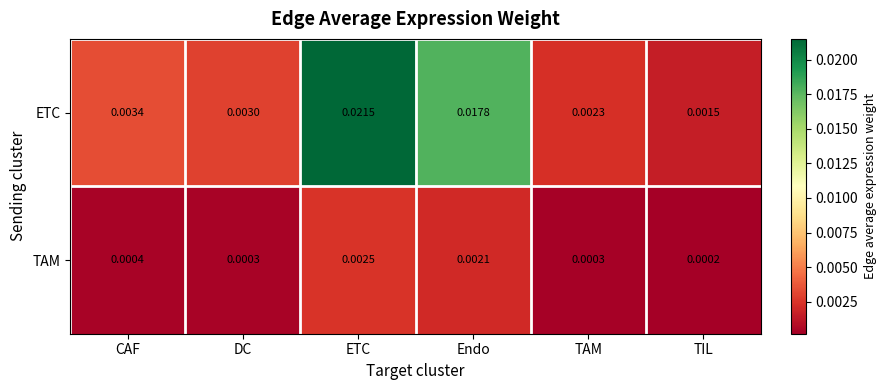

Which series has the largest total across all categories?

ETC